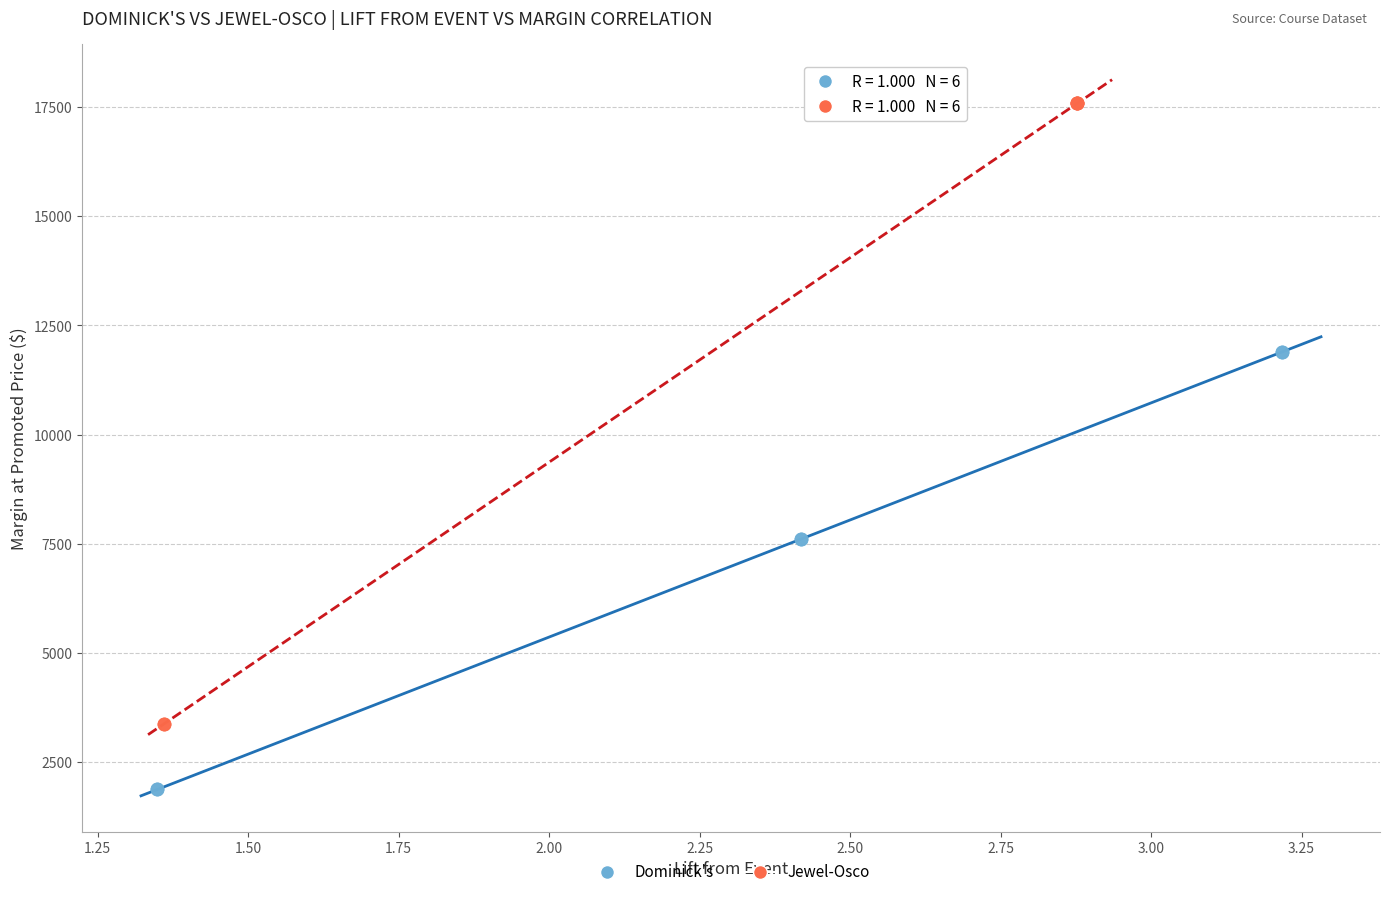

Which series has the largest Y range (max minus min)?

Jewel-Osco